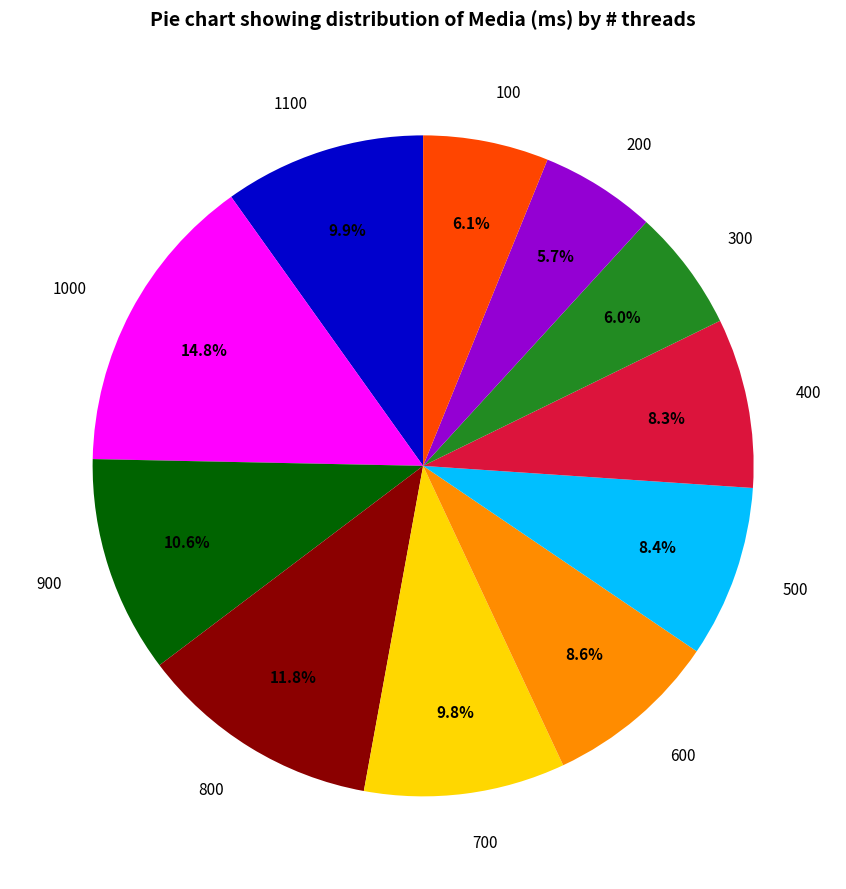

Which slice is the largest?

1000